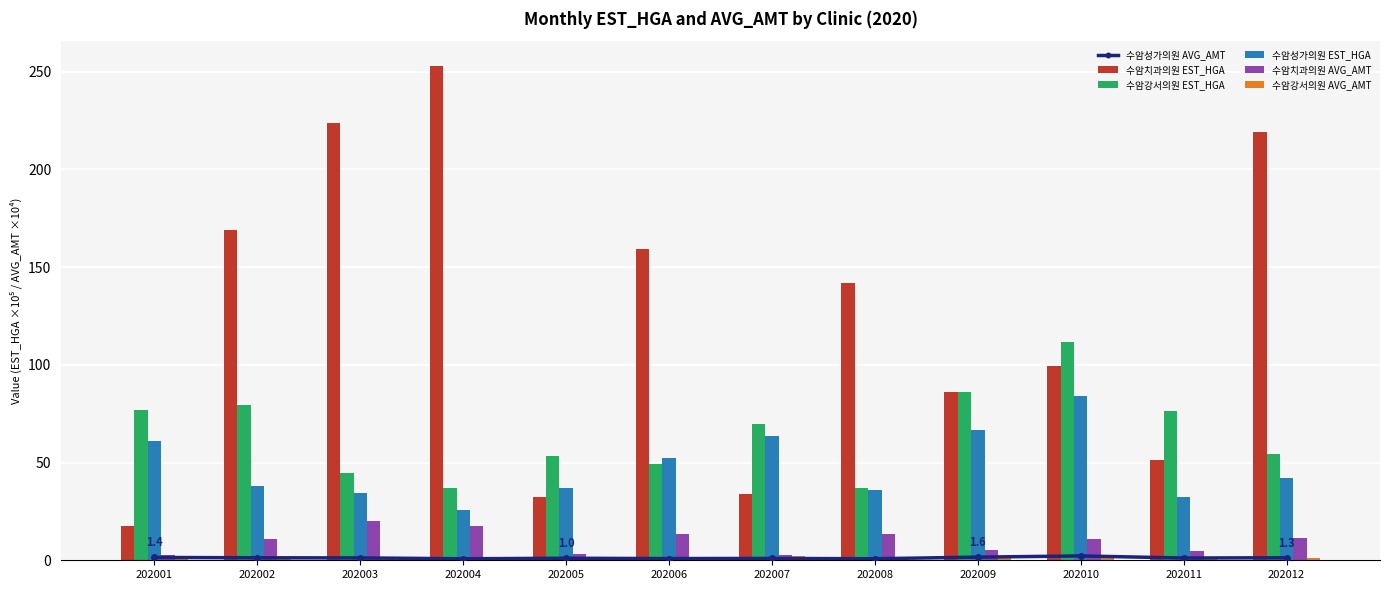

What is the value of the 수암강서의원 EST_HGA bar at the 3rd from the left?

44.8